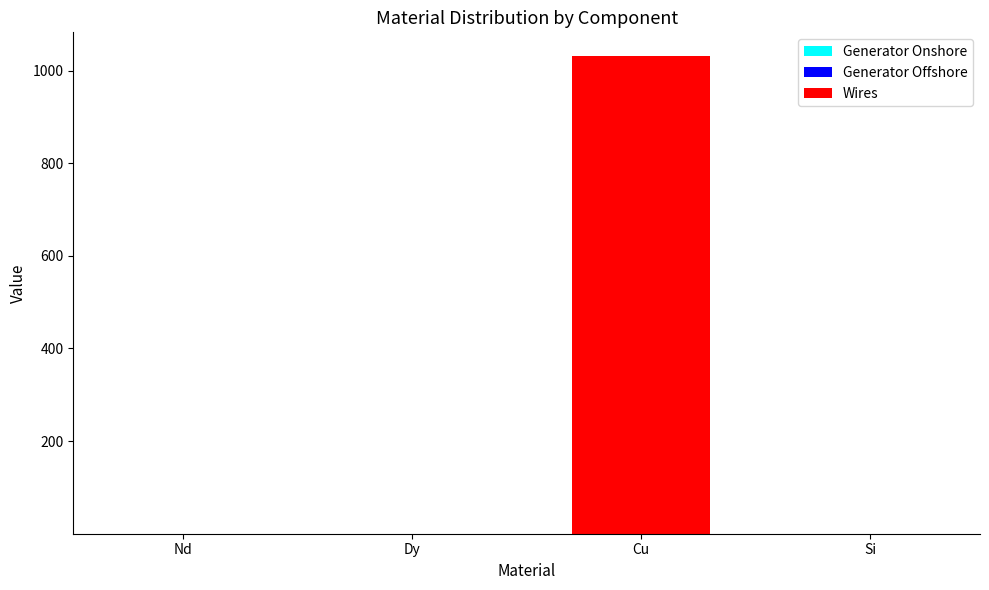

At which category is the sum across all series the highest?

Cu